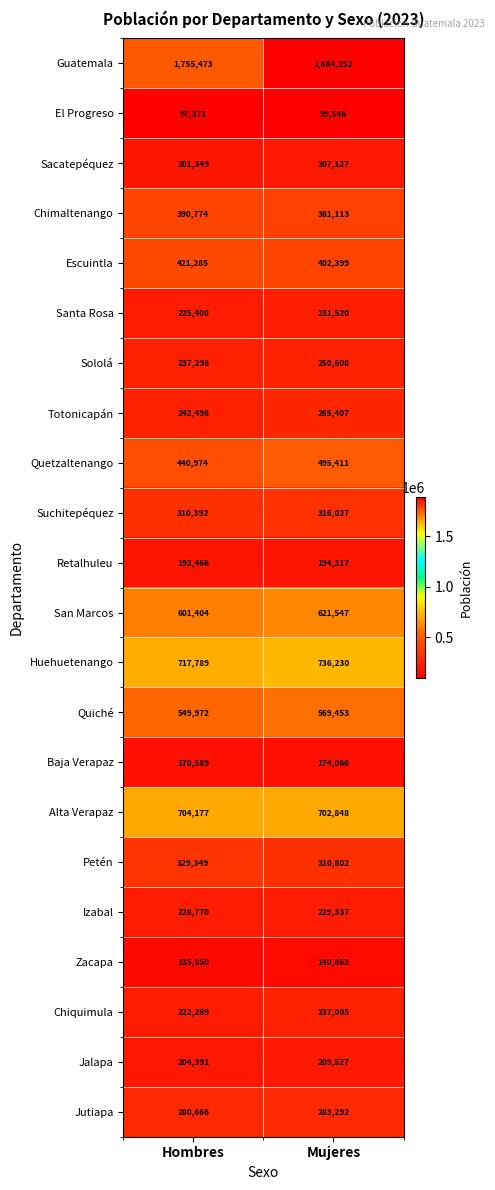

Which series changed the most between Hombres and Mujeres?

Guatemala